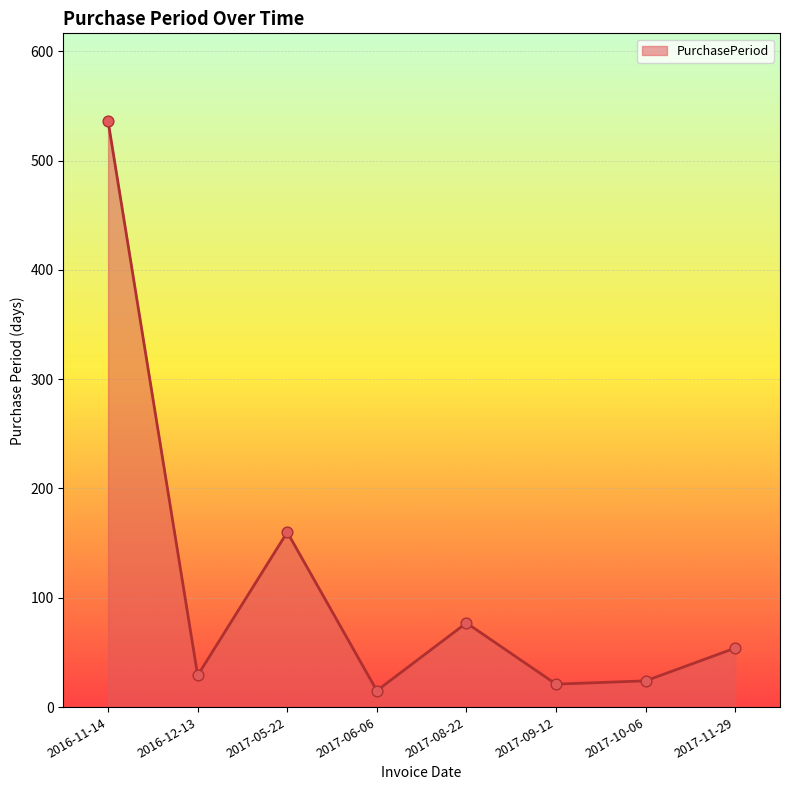

Which has a higher value, 2016-11-14 or 2017-08-22?

2016-11-14